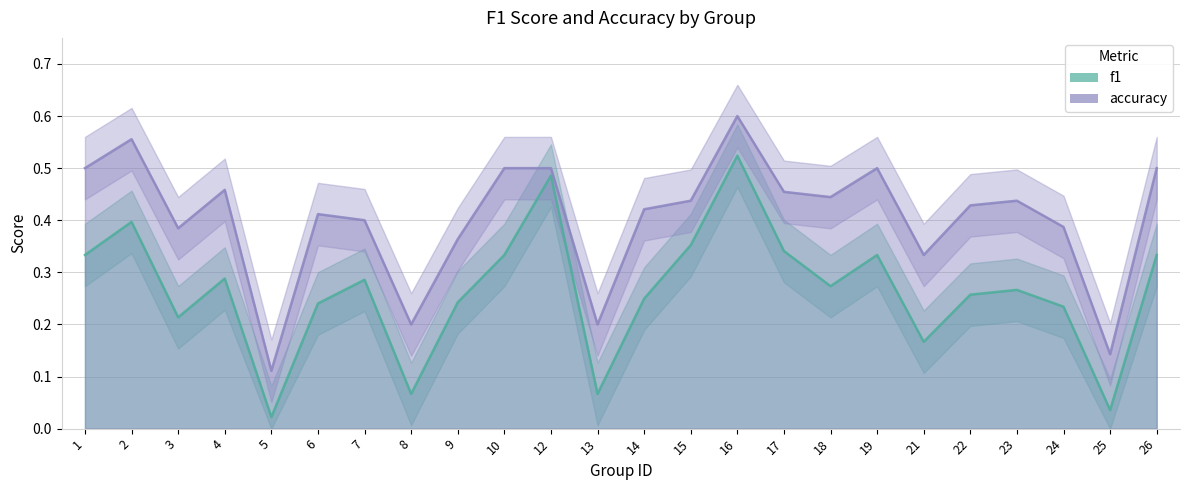

What is the maximum value for accuracy?

0.6